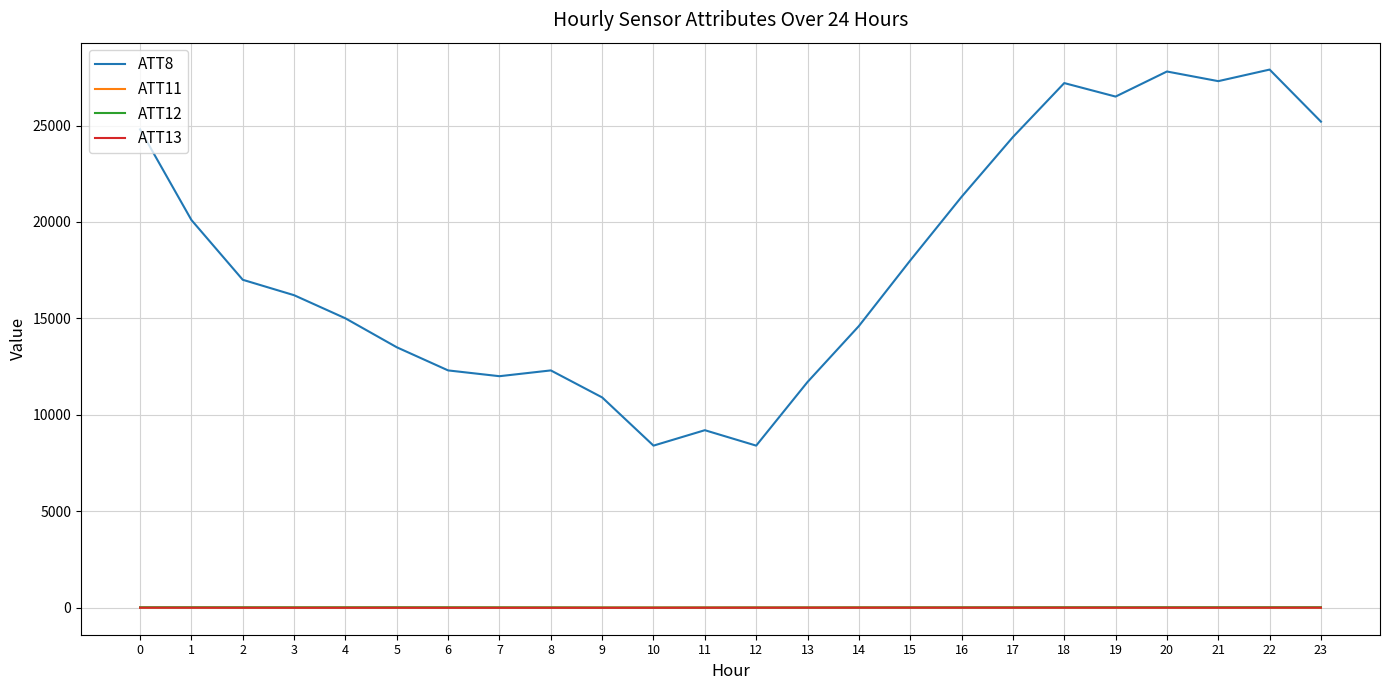

True or false: ATT13 and ATT8 intersect in this chart.

False